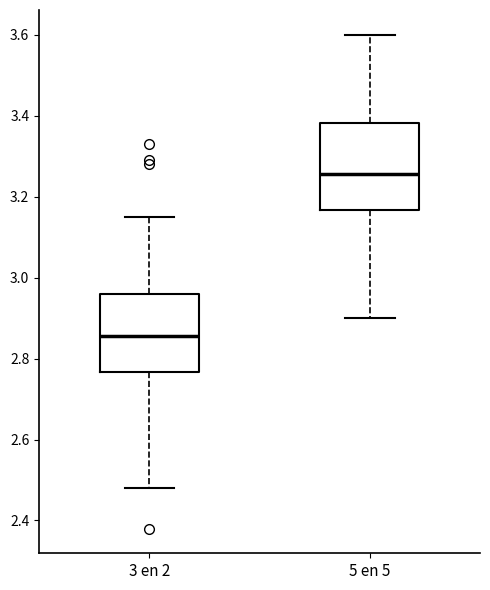

Where does the upper whisker of the box for 3 en 2 end on the y-axis? The values are not printed on the chart, so give them approximately, as read against the axis.

3.16